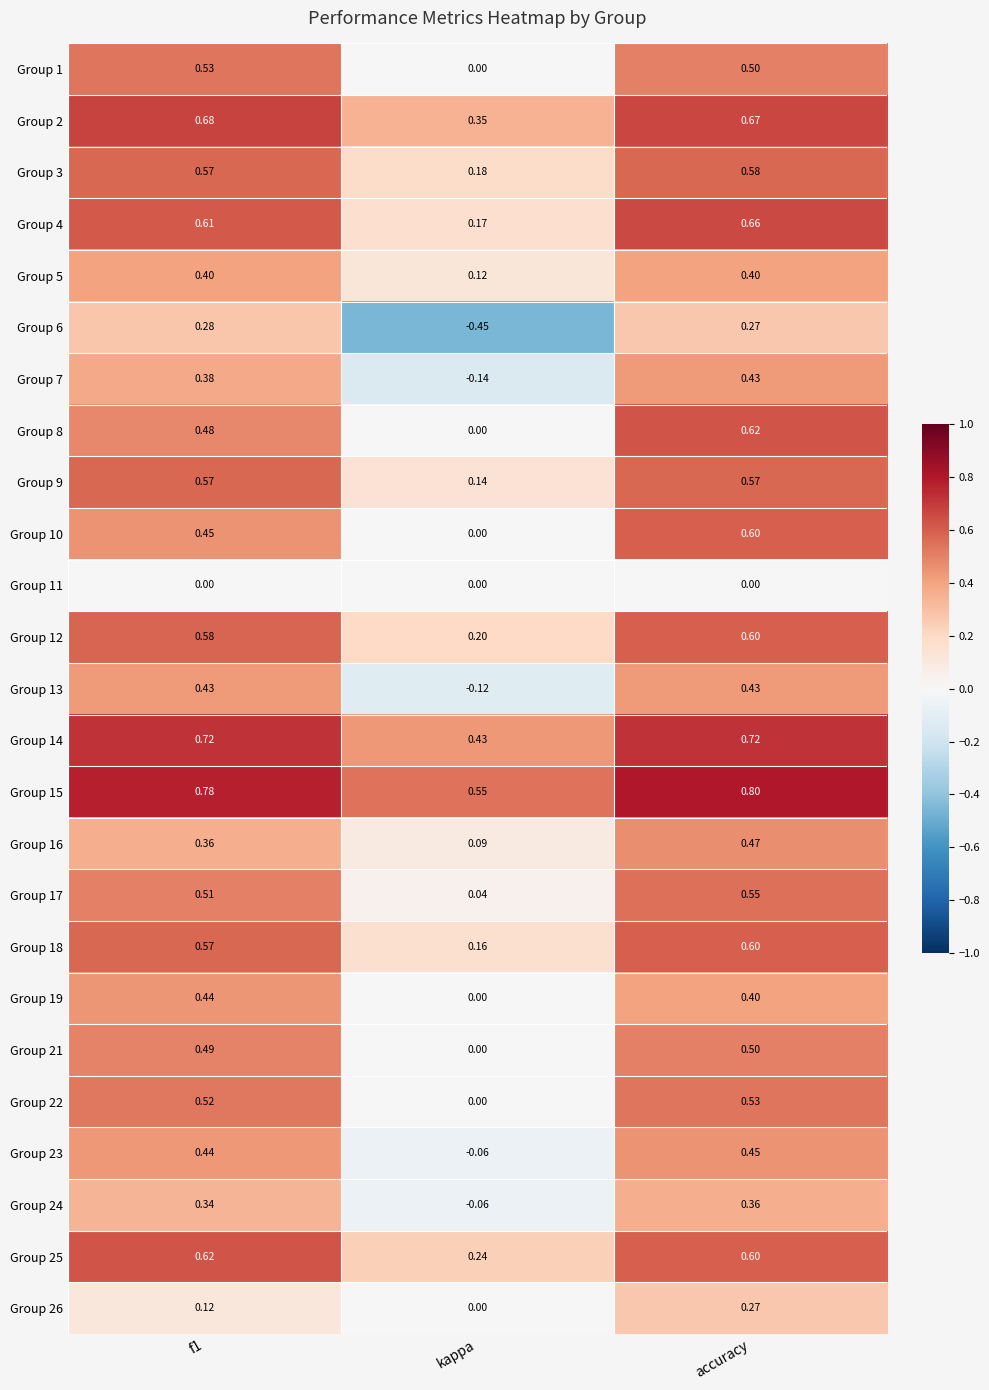

Which series has the largest total across all categories?

Group 15